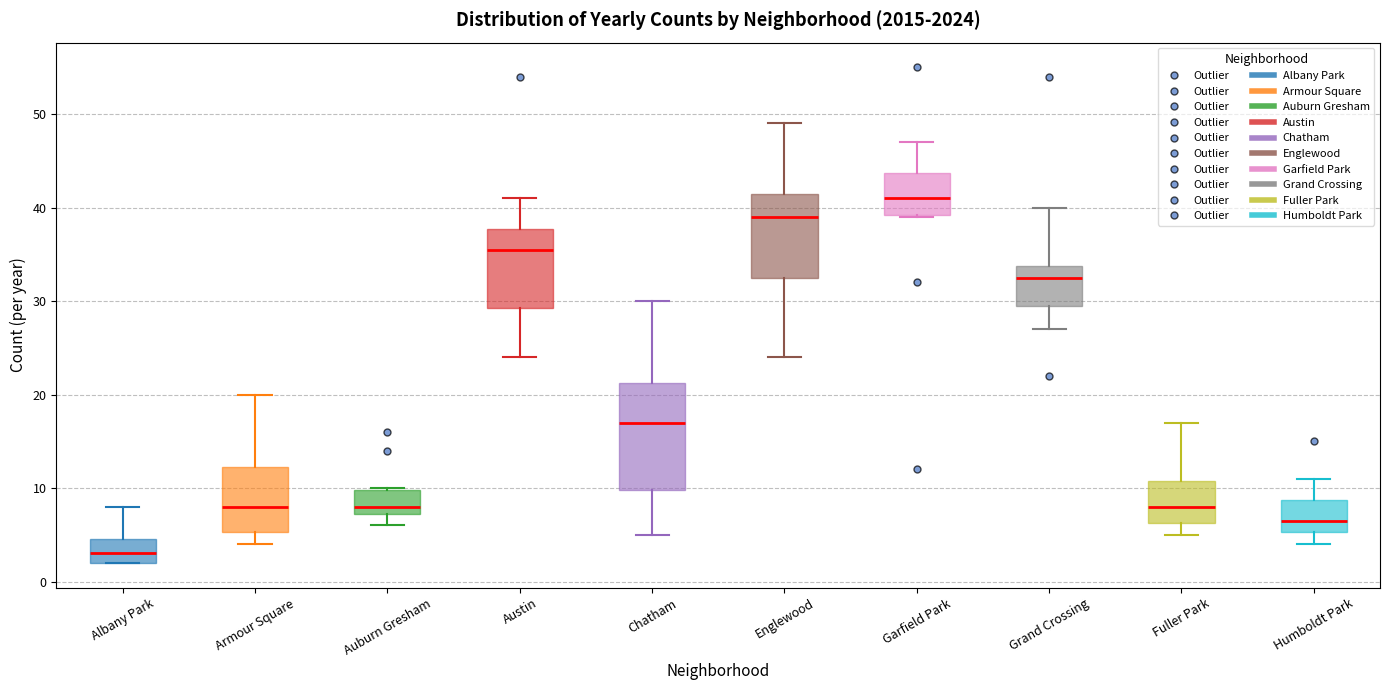

Which box's median line is the highest?

Garfield Park